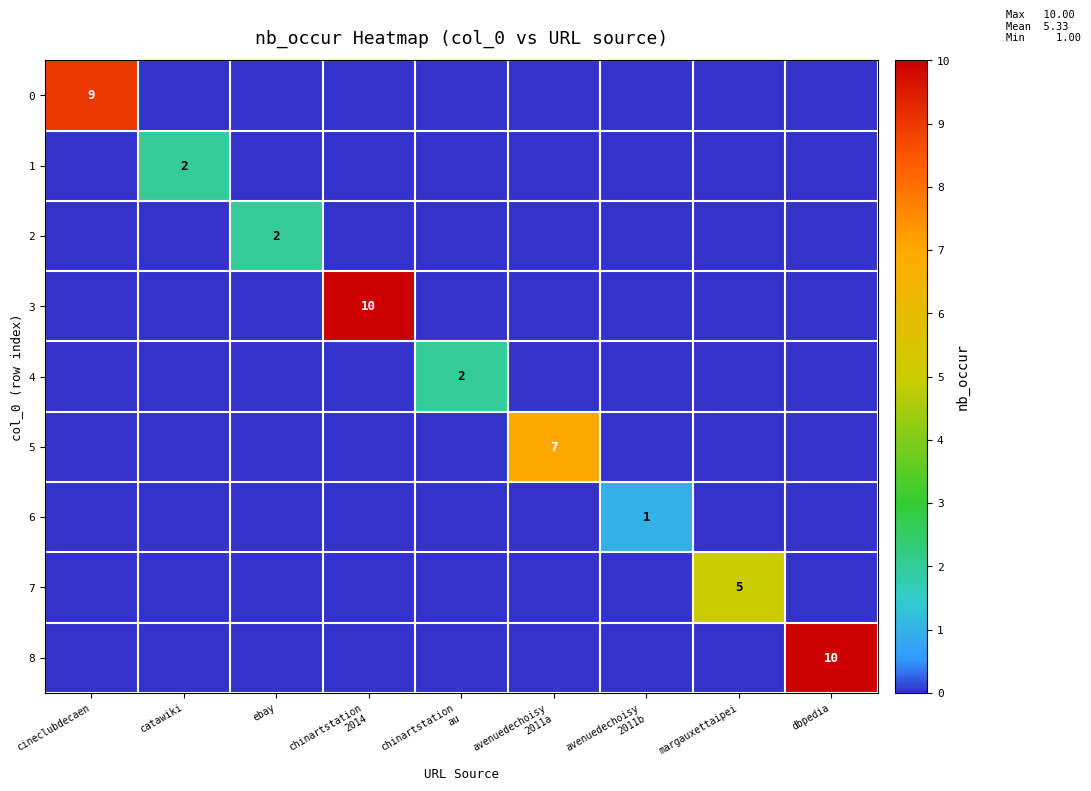

Between avenuedechoisy 2011b and dbpedia, which series saw the biggest shift?

8